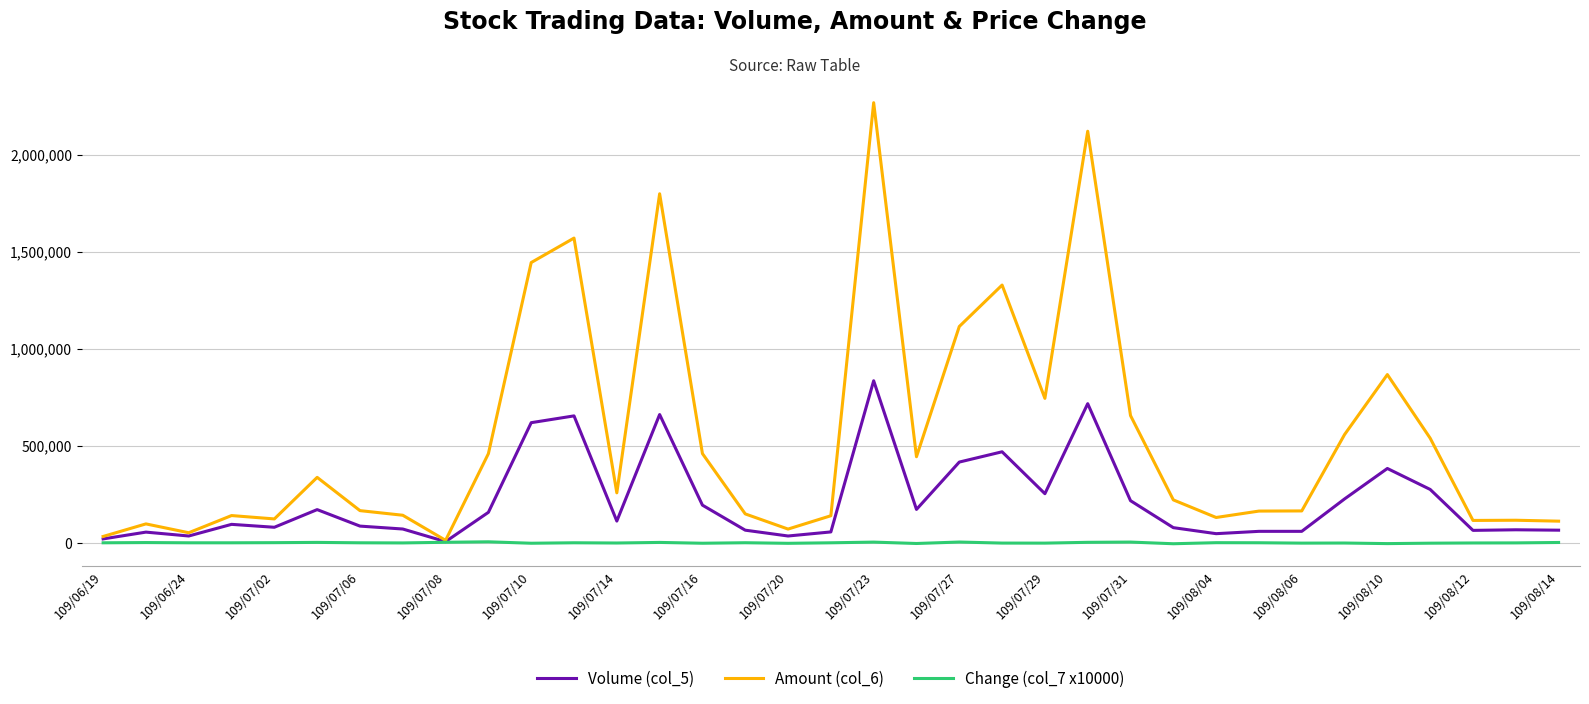

Which series has the widest spread of values?

Amount (col_6)